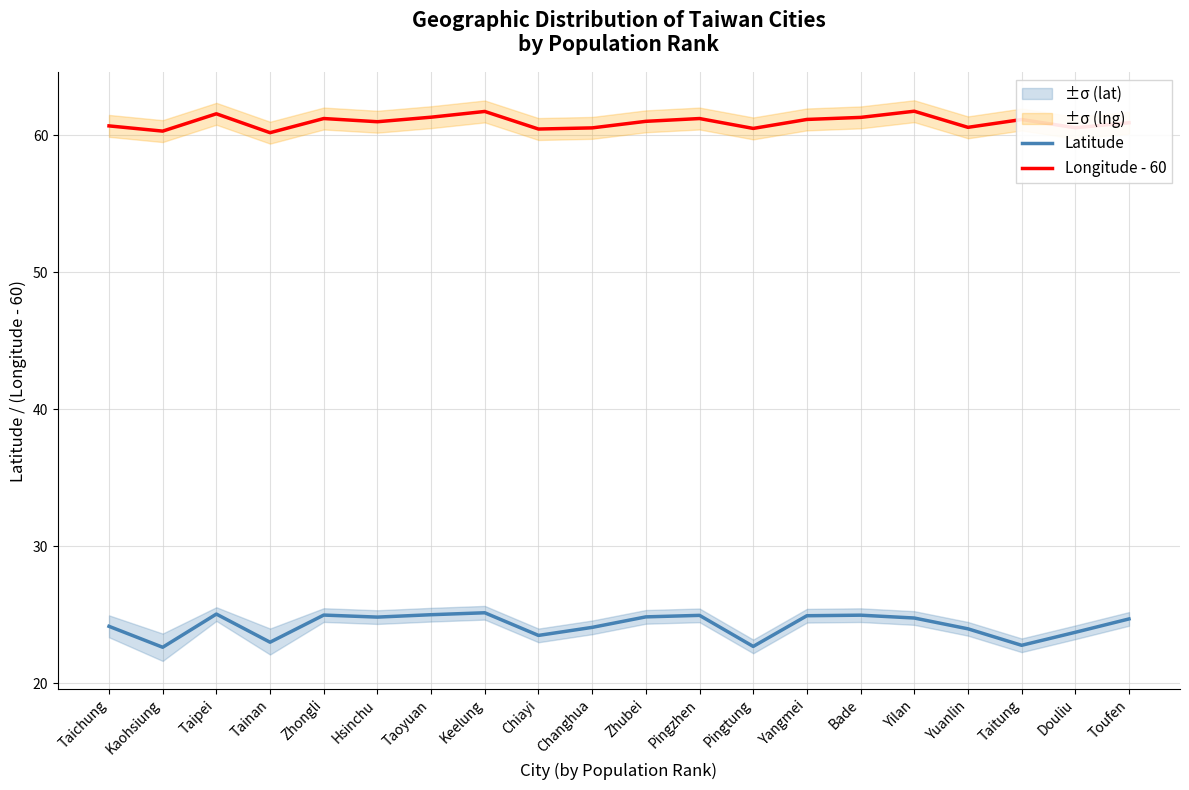

What is the total value across all series at Taipei?

86.6